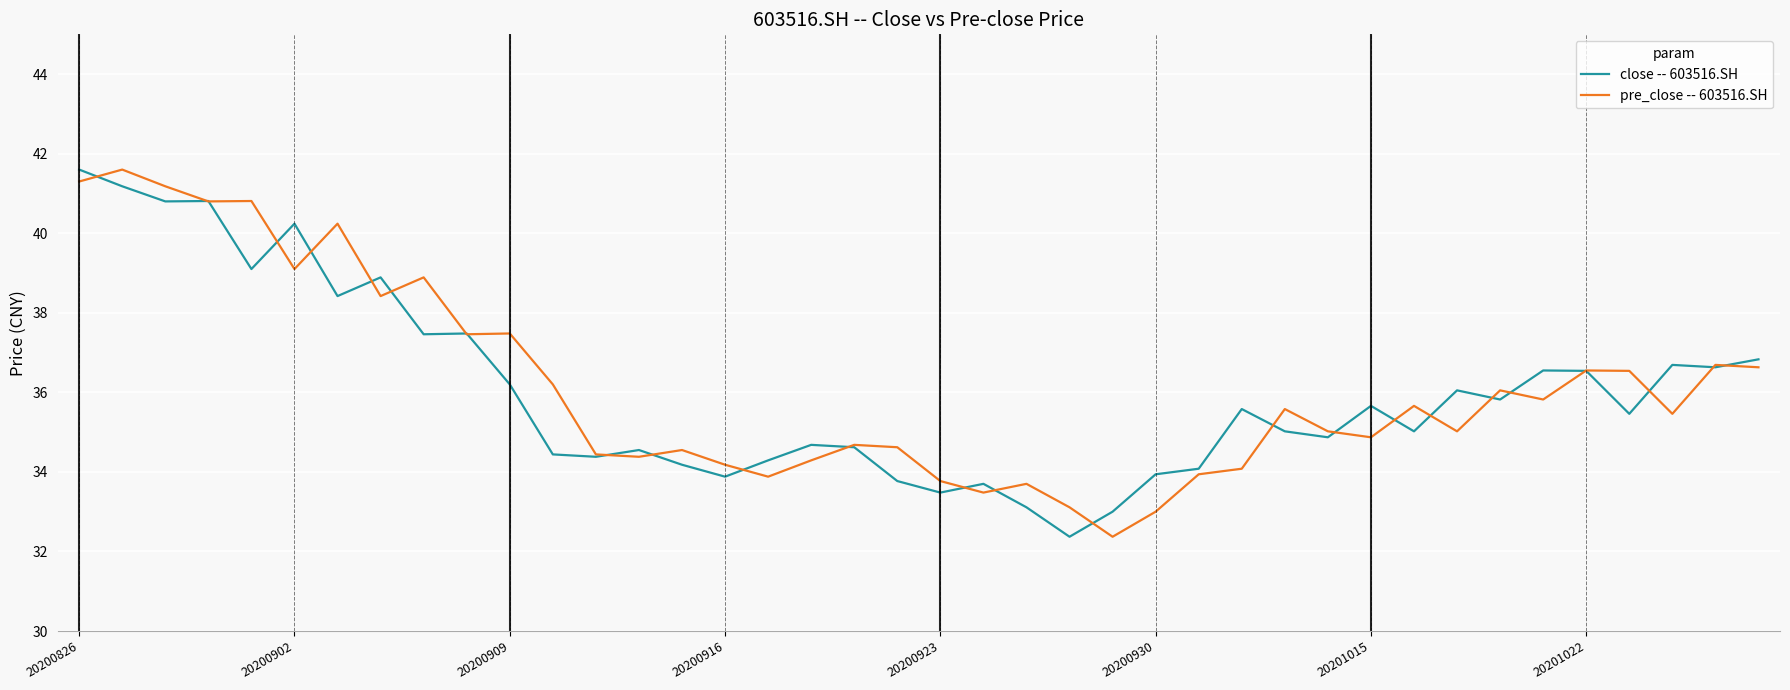

What is the lowest value of the close -- 603516.SH series?

32.4